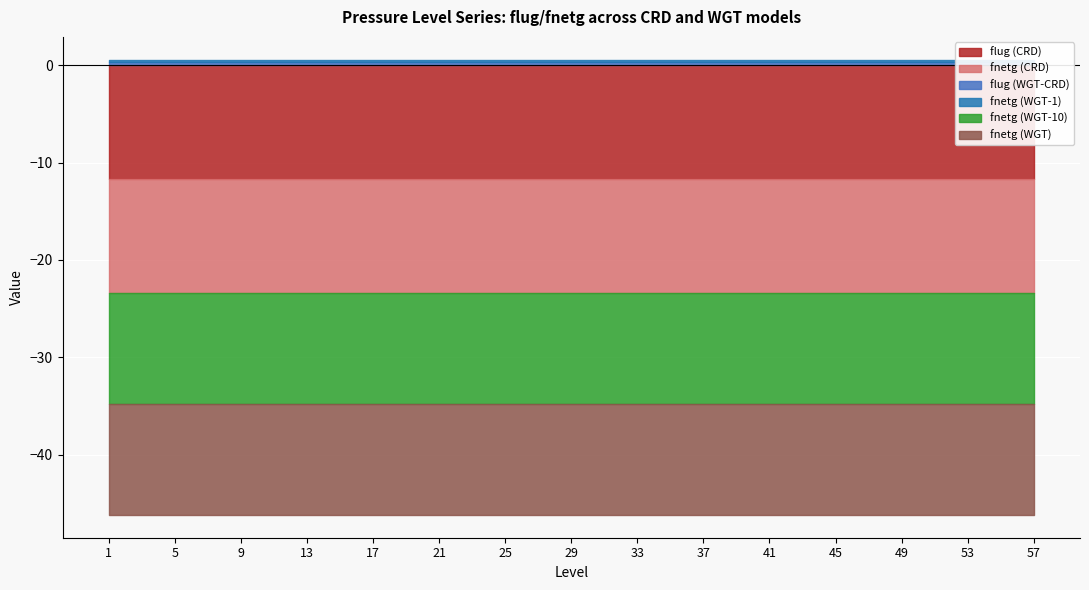

Reading left to right, transcribe all the data shown in this chart.

flug (CRD): 1=-11.7	5=-11.7	9=-11.7	13=-11.7	17=-11.7	21=-11.7	25=-11.7	29=-11.7	33=-11.7	37=-11.7	41=-11.7	45=-11.7	49=-11.7	53=-11.7	57=-11.7
fnetg (CRD): 1=-11.7	5=-11.7	9=-11.7	13=-11.7	17=-11.7	21=-11.7	25=-11.7	29=-11.7	33=-11.7	37=-11.7	41=-11.7	45=-11.7	49=-11.7	53=-11.7	57=-11.7
flug (WGT-CRD): 1=0.3	5=0.3	9=0.3	13=0.3	17=0.3	21=0.3	25=0.3	29=0.3	33=0.3	37=0.3	41=0.3	45=0.3	49=0.3	53=0.3	57=0.3
fnetg (WGT-1): 1=0.2	5=0.2	9=0.2	13=0.2	17=0.2	21=0.2	25=0.2	29=0.2	33=0.2	37=0.2	41=0.2	45=0.2	49=0.2	53=0.2	57=0.2
fnetg (WGT-10): 1=-11.5	5=-11.5	9=-11.5	13=-11.5	17=-11.5	21=-11.5	25=-11.5	29=-11.5	33=-11.5	37=-11.5	41=-11.5	45=-11.5	49=-11.5	53=-11.5	57=-11.5
fnetg (WGT): 1=-11.4	5=-11.4	9=-11.4	13=-11.4	17=-11.4	21=-11.4	25=-11.4	29=-11.4	33=-11.4	37=-11.4	41=-11.4	45=-11.4	49=-11.4	53=-11.4	57=-11.4